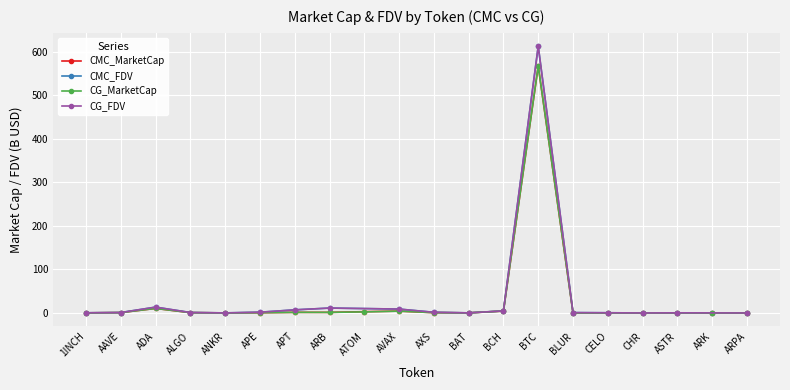

Which category has the highest value in the CMC_MarketCap series?

BTC